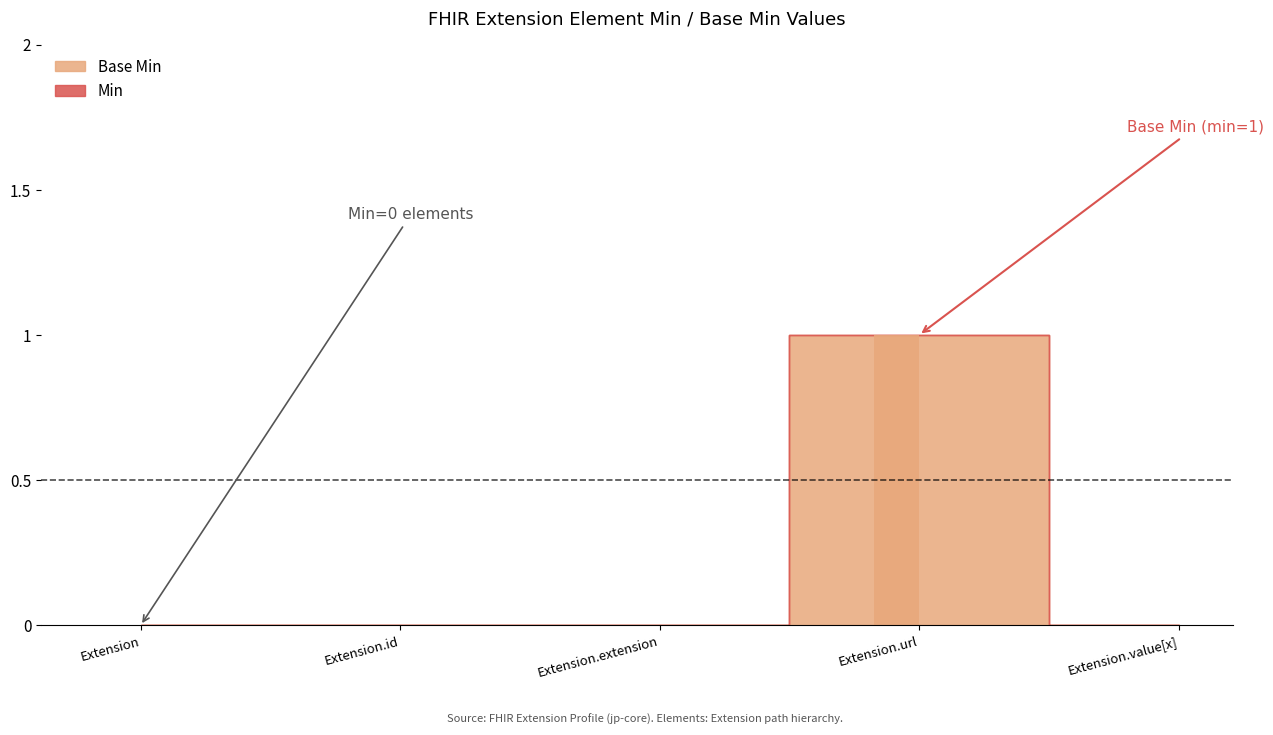

What is the value of the Base Min bar at the 4th from the left?

1